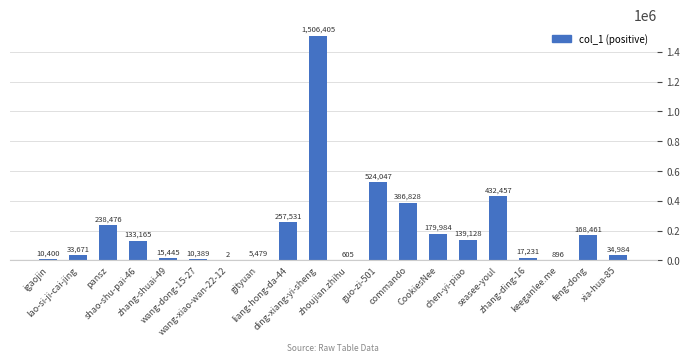

Reading left to right, what are all the values shown in this chart?

10400	33671	238476	133165	15445	10389	2	5479	257531	1506405	605	524047	386828	179984	139128	432457	17231	896	168461	34984